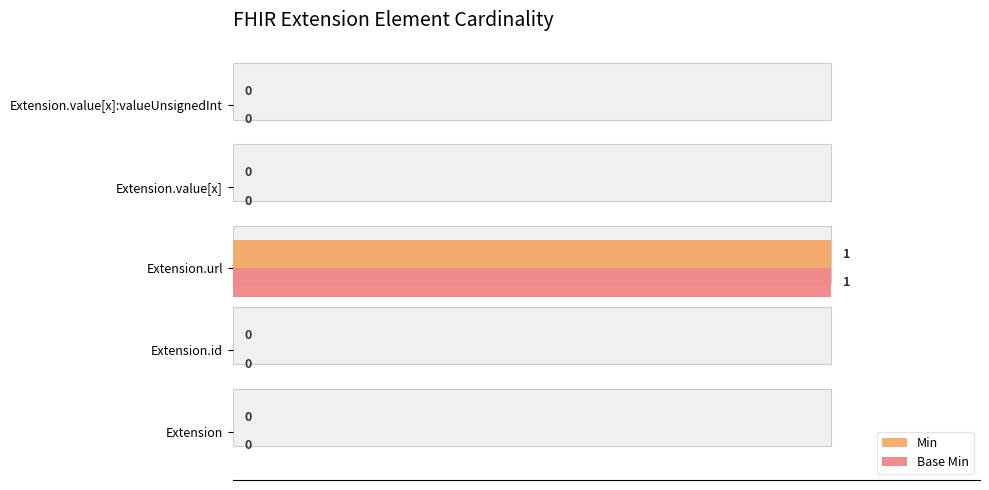

Rank the series at Extension from lowest to highest value.

Min, Base Min